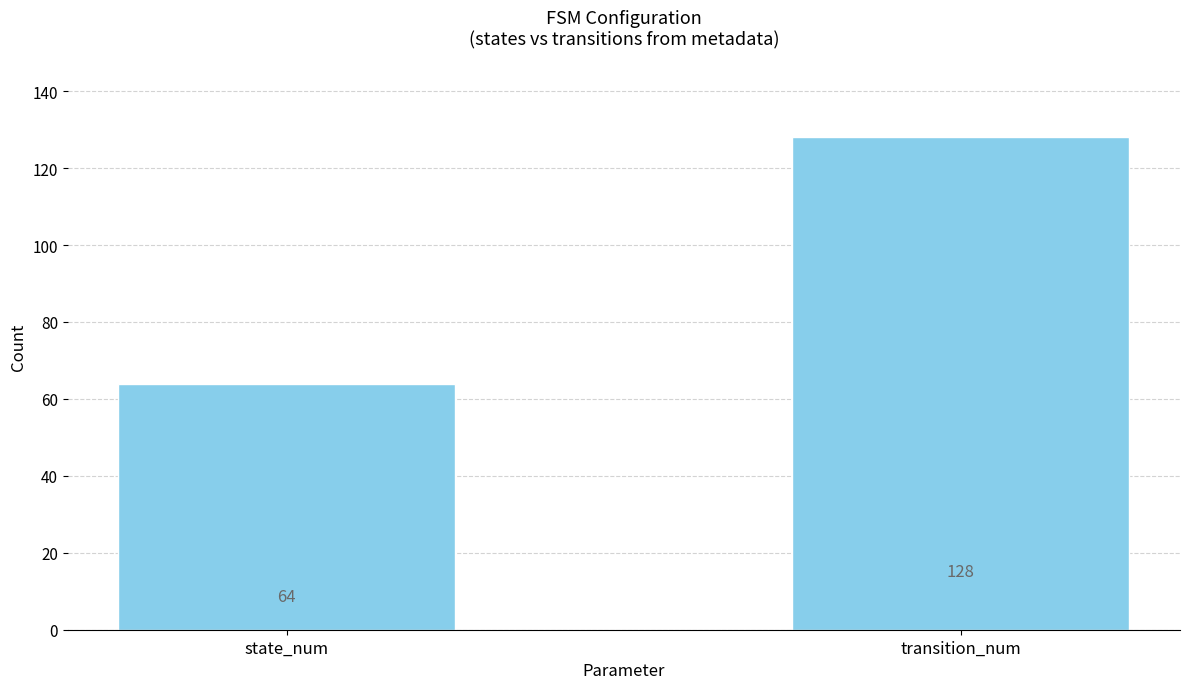

The value at state_num is 64. True or false?

True